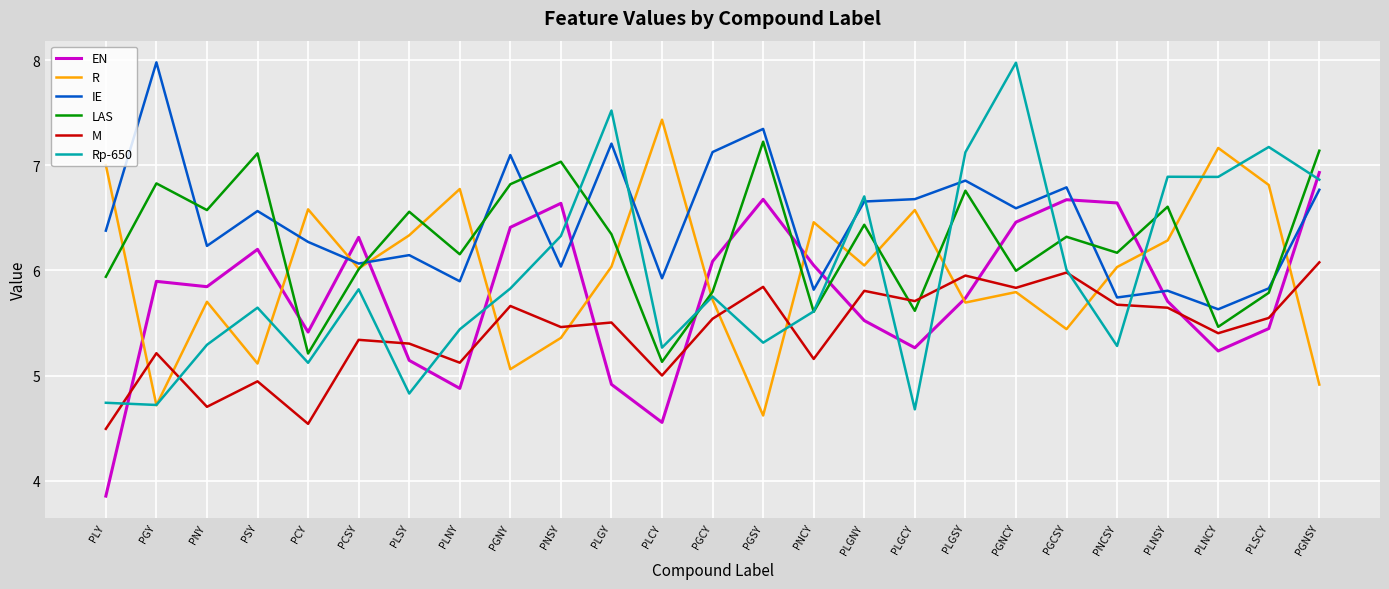

What is the sum of all IE values?

161.4